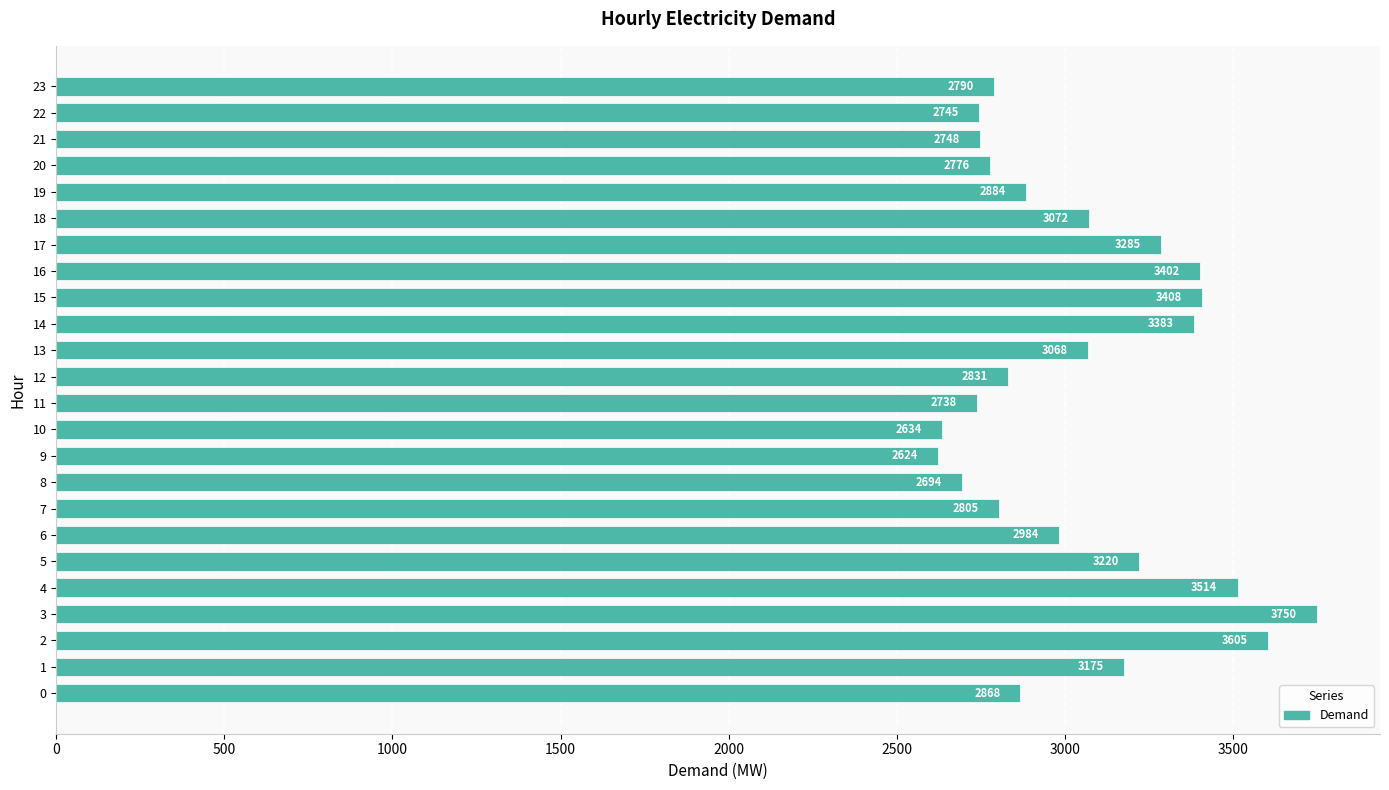

Which has a higher value, 10 or 18?

18